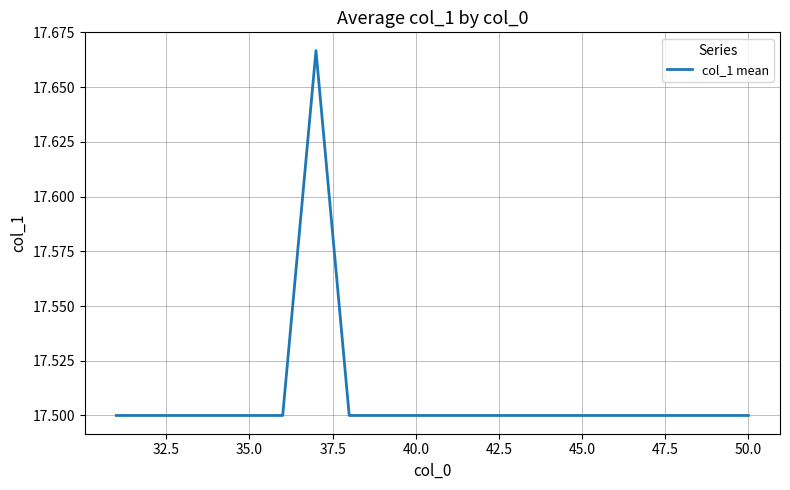

Is it true that the value at 35.0 is 17.5?

True